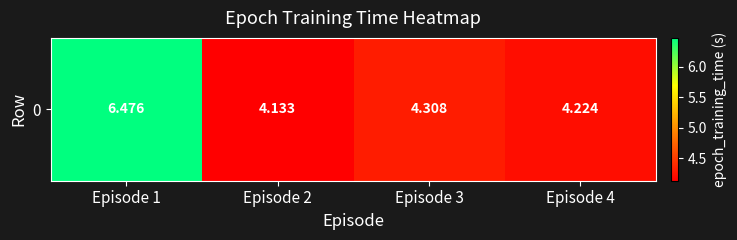

What is the difference between the second highest and second lowest values?

0.1